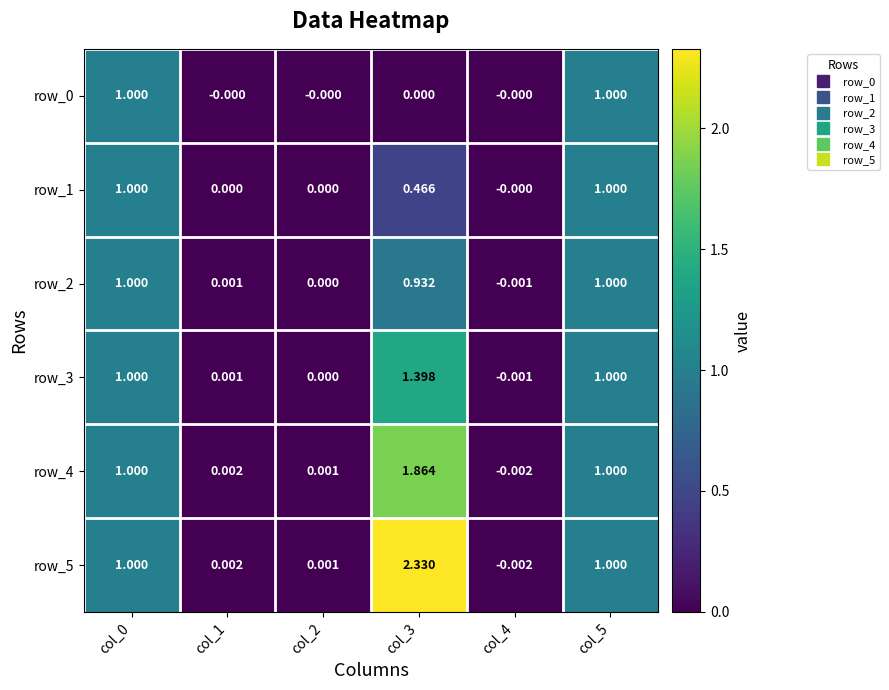

How many distinct data groups are displayed?

6